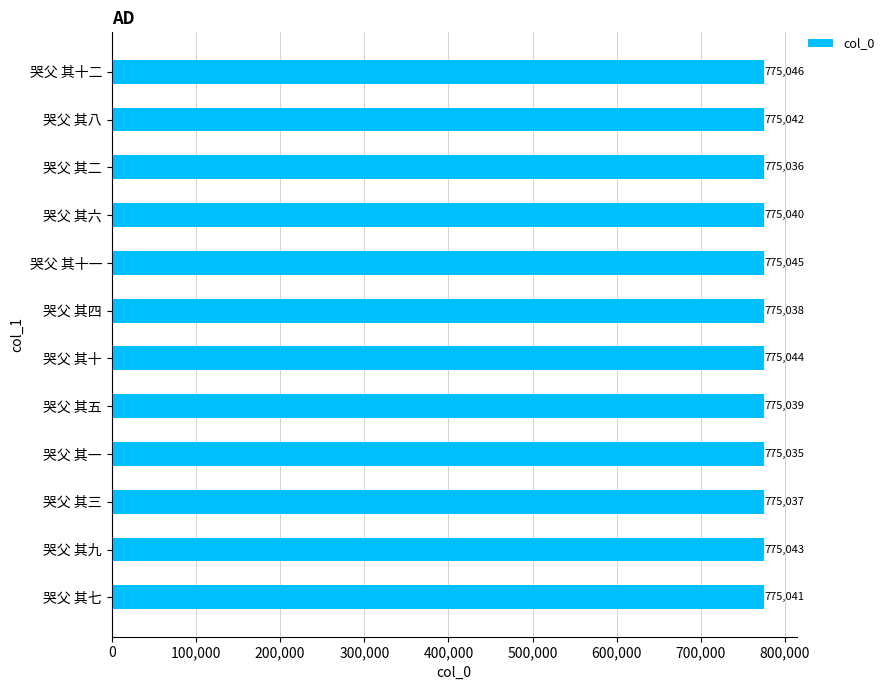

True or false: the data shows 286984 at 哭父 其十一.

False